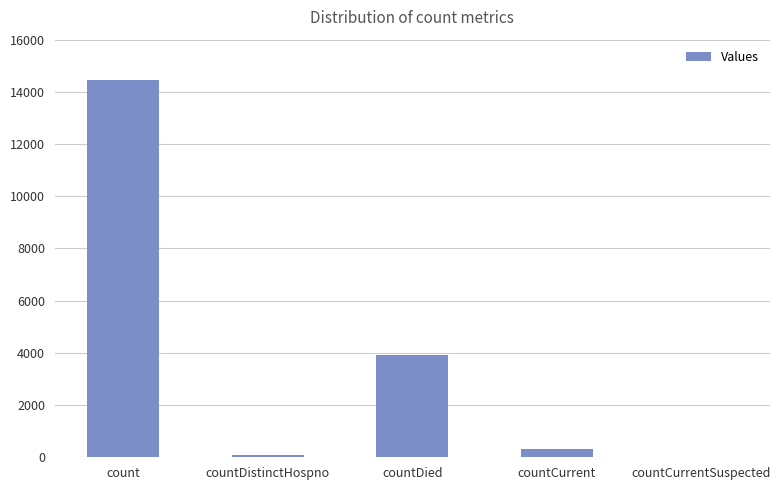

Count the number of data series in this chart.

1